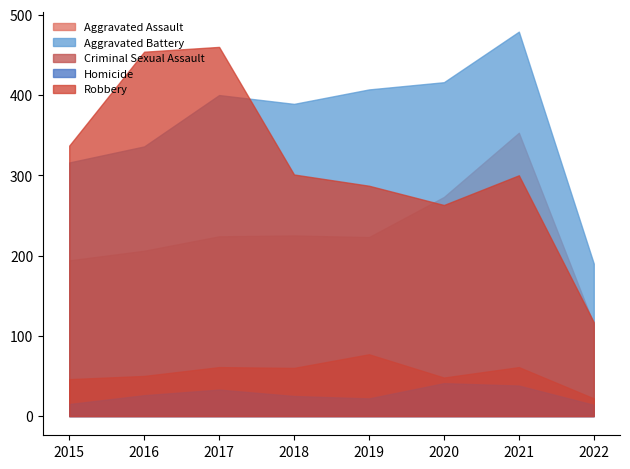

Where is the first local maximum for Robbery?

2017